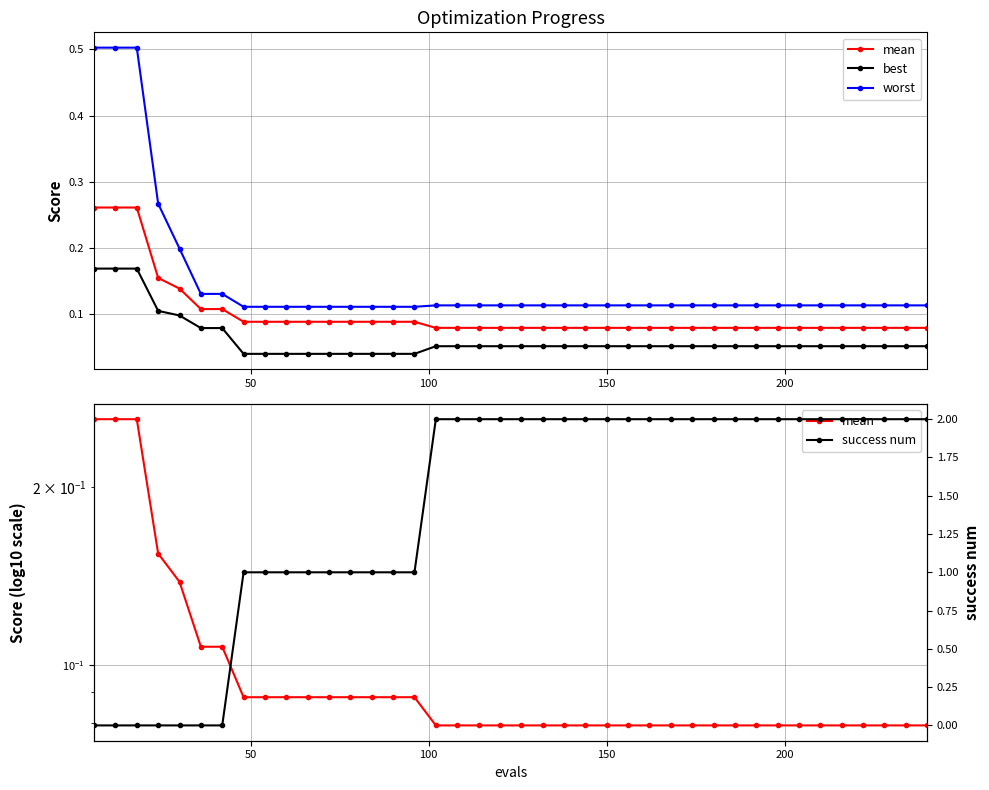

How many values in the success num series are below 2?

16